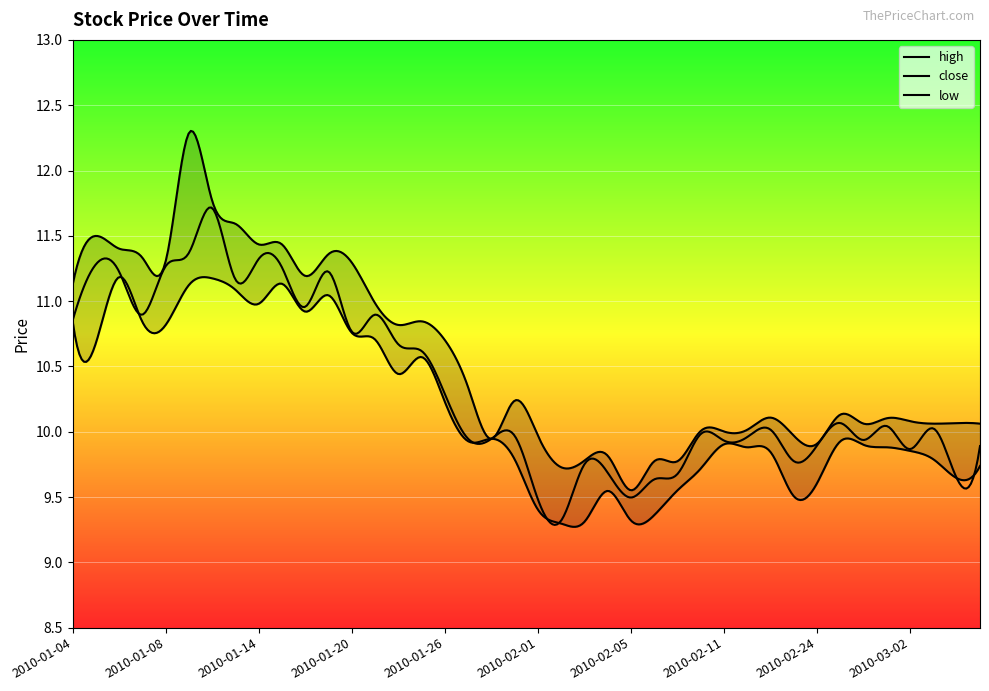

At which label does close reach its minimum?

2010-02-02